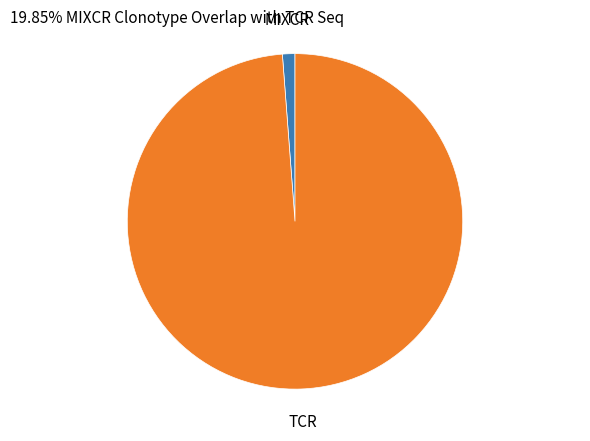

What is the ratio of the value at TCR to the value at MIXCR?

82.2